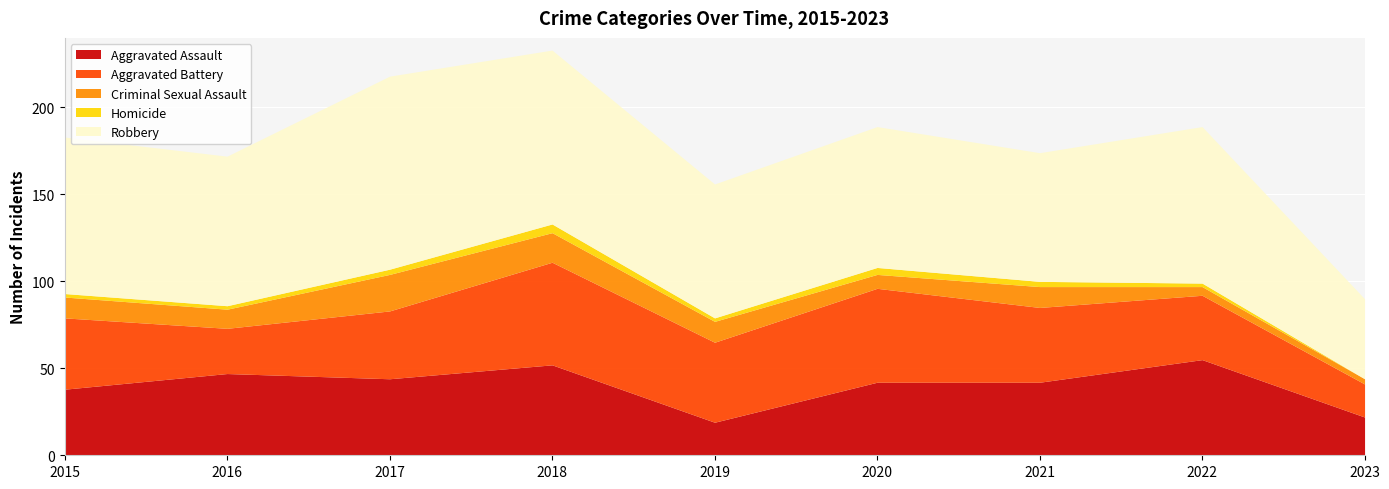

Where is Criminal Sexual Assault nearest to the value 12?

2015